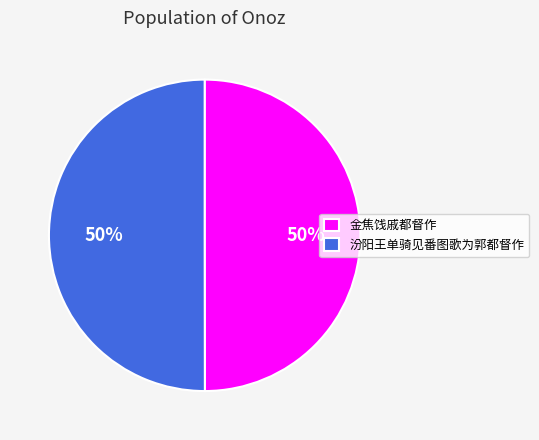

Do 汾阳王单骑见番图歌为郭都督作 and 金焦饯戚都督作 together represent more than half of the pie?

Yes